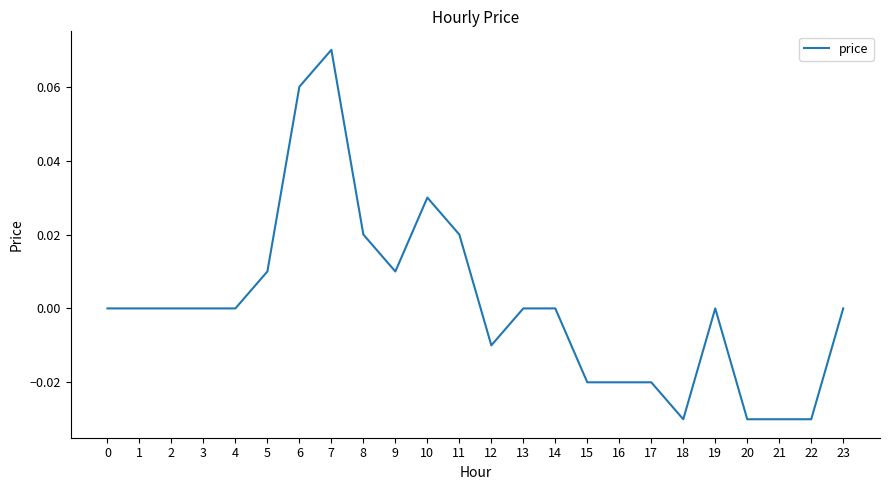

Which label corresponds to the largest value in the chart?

7